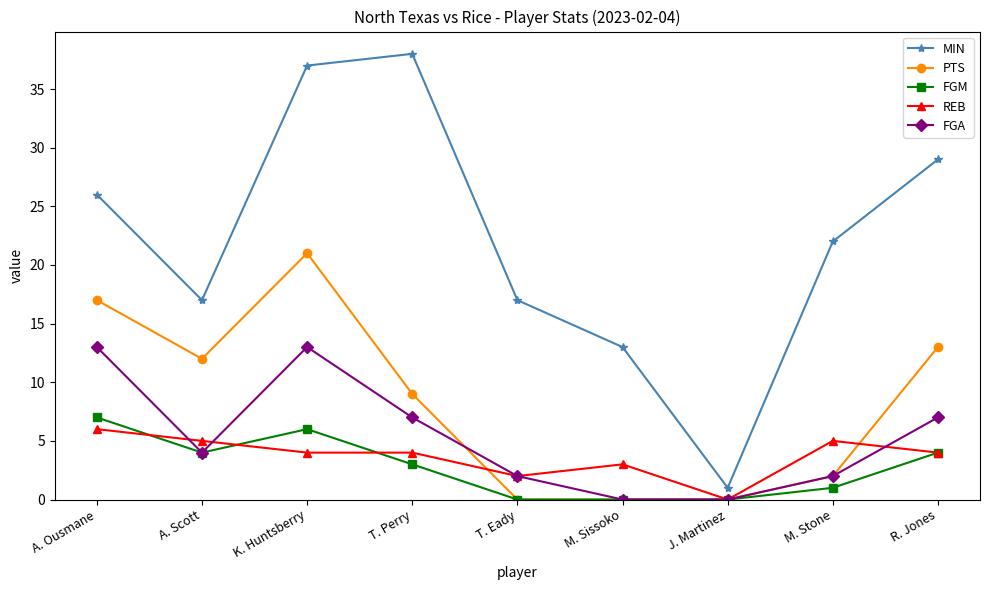

Reading left to right, extract all data points from this chart.

MIN: 26	17	37	38	17	13	1	22	29
PTS: 17	12	21	9	0	0	0	2	13
FGM: 7	4	6	3	0	0	0	1	4
REB: 6	5	4	4	2	3	0	5	4
FGA: 13	4	13	7	2	0	0	2	7